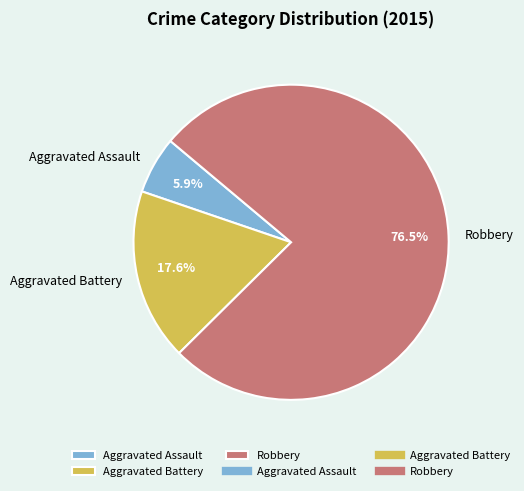

Which category has the biggest portion of the pie?

Robbery